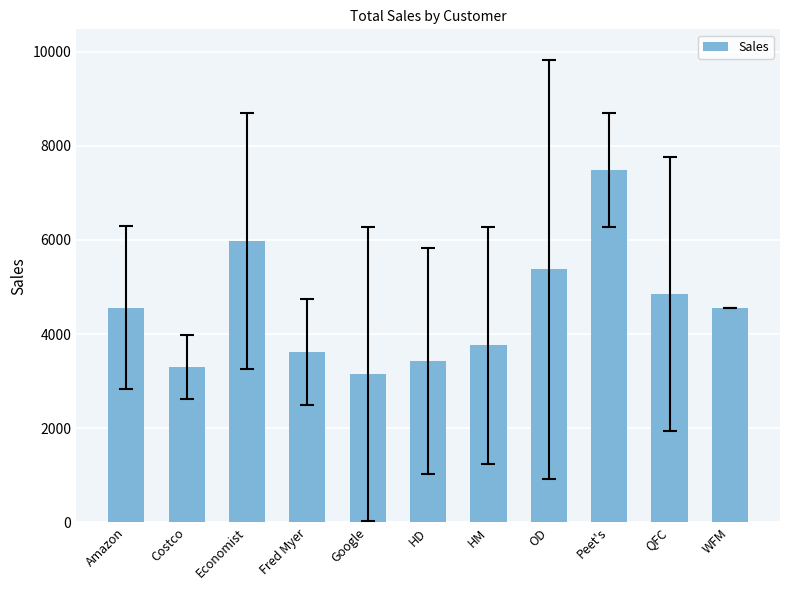

Which category has the lowest value across all series?

Google